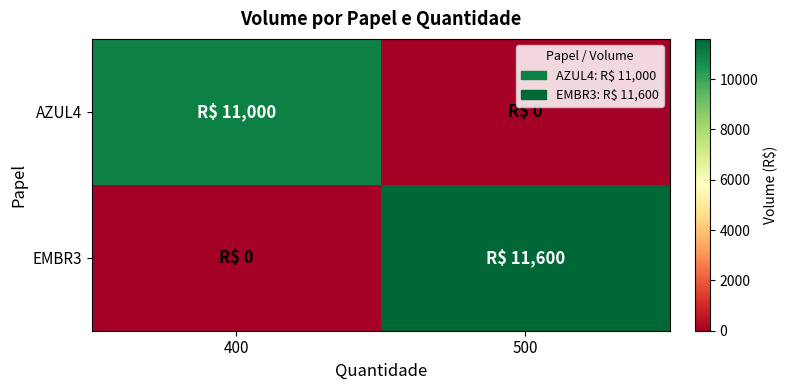

Rank the series by their maximum value, from lowest to highest.

AZUL4, EMBR3